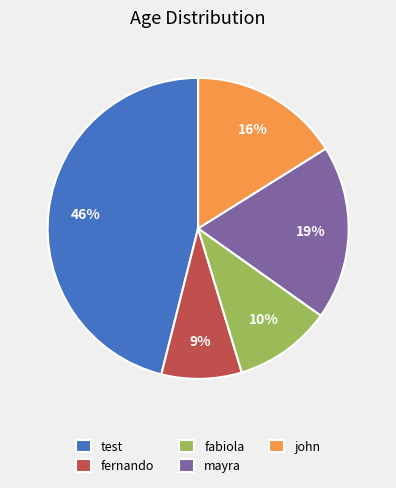

Does test account for over 50% of the chart?

No